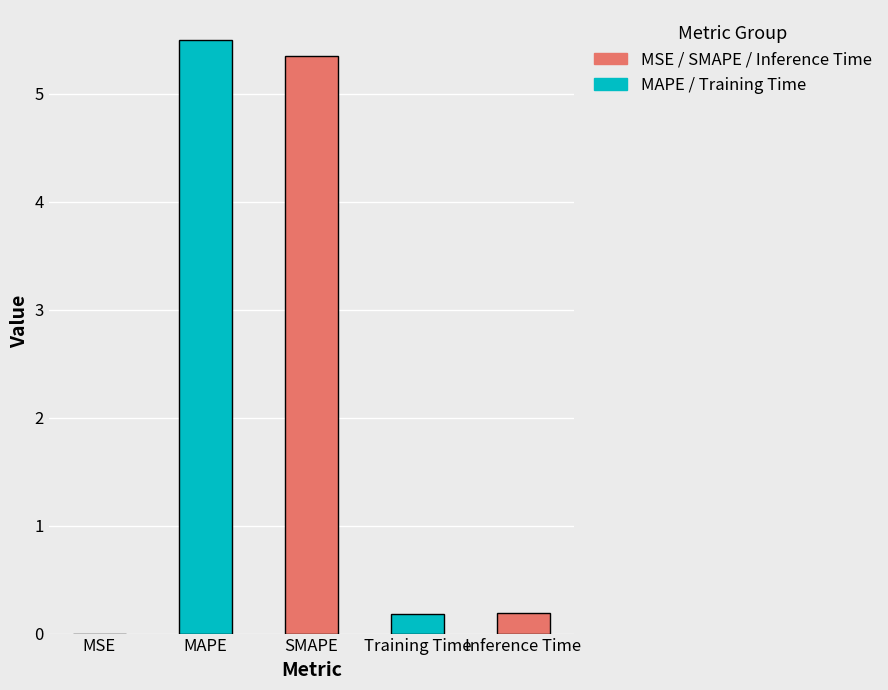

What is the difference between the values at MSE and Training Time?

0.2